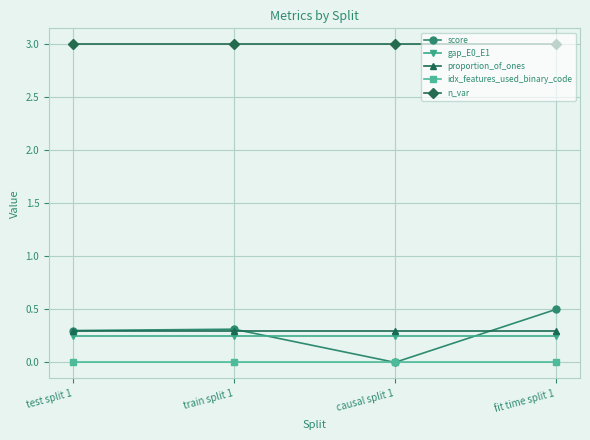

Count the score values in the range 0 to 1.

4